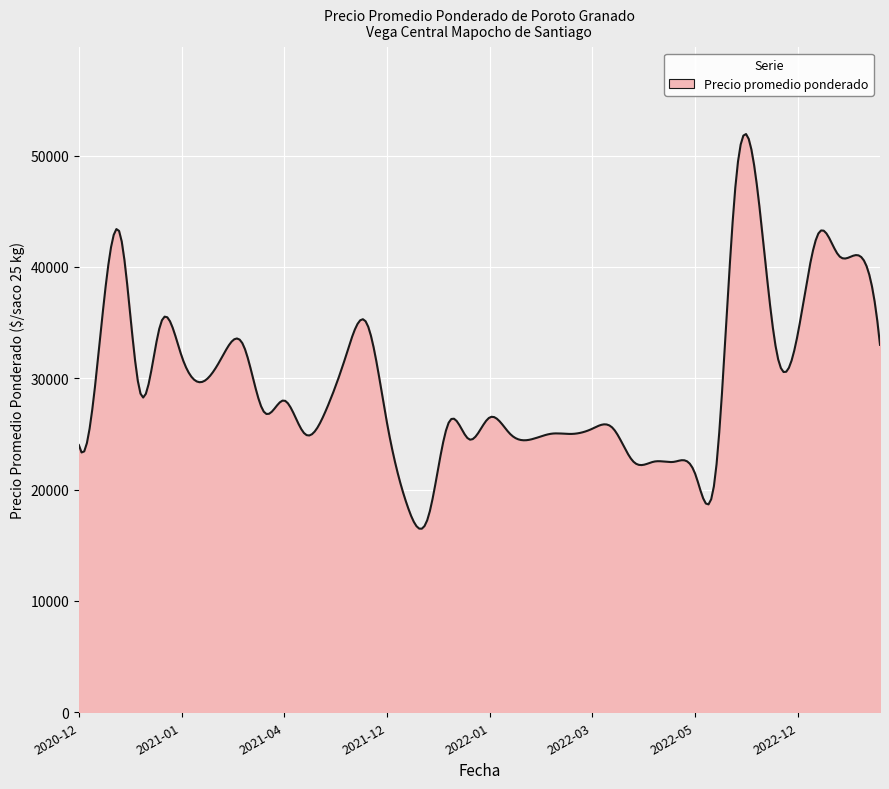

What is the difference between the maximum and minimum values?

35443.5